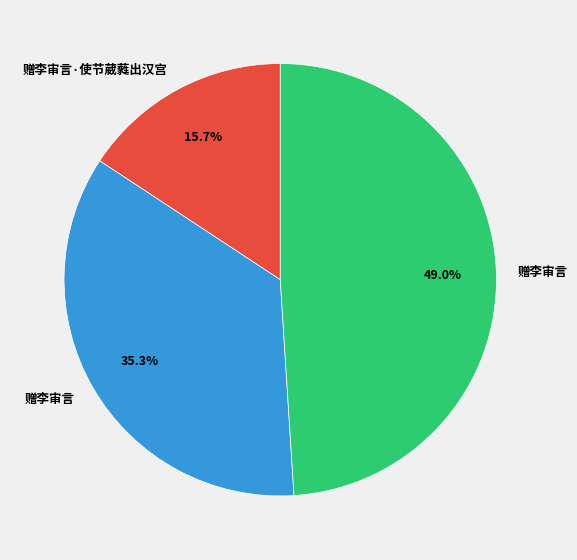

Is there a majority slice in this chart?

No